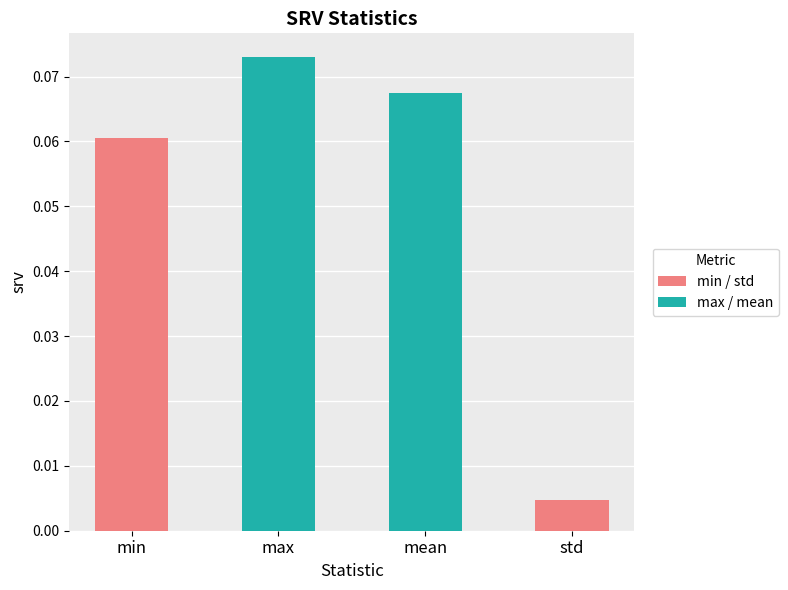

True or false: the data shows 0.0 at min.

False